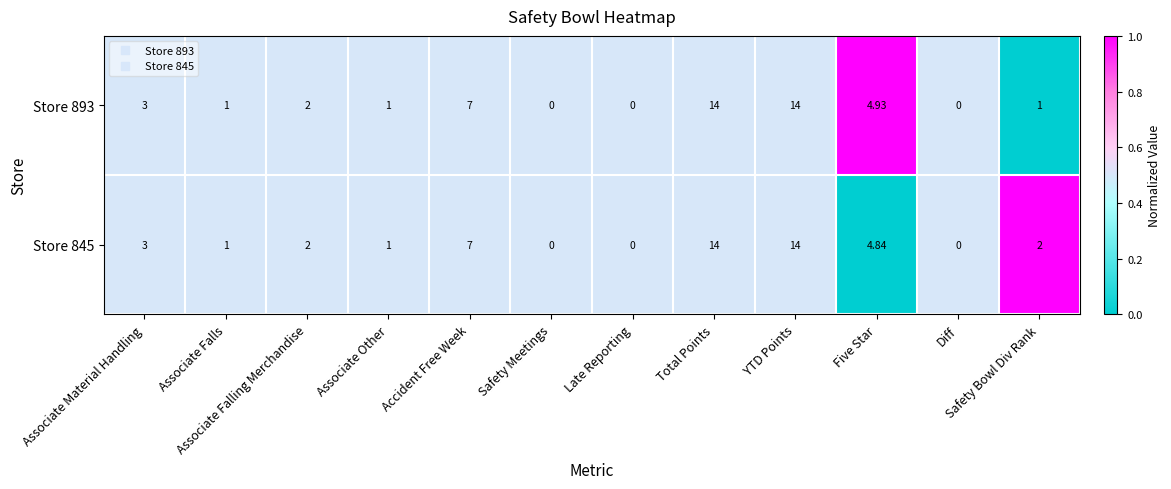

Where is Store 845 nearest to the value 7?

Accident Free Week